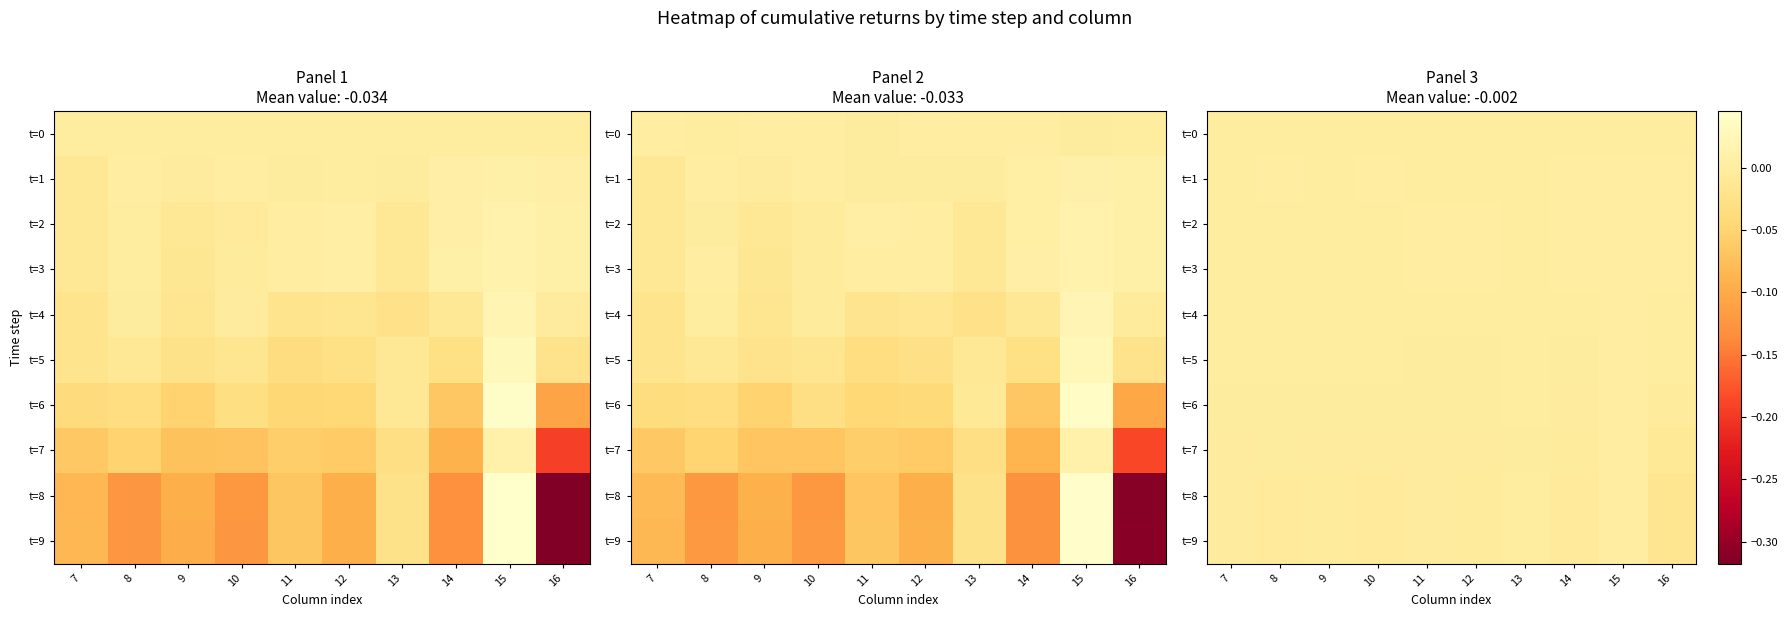

Count the number of data series in this chart.

10